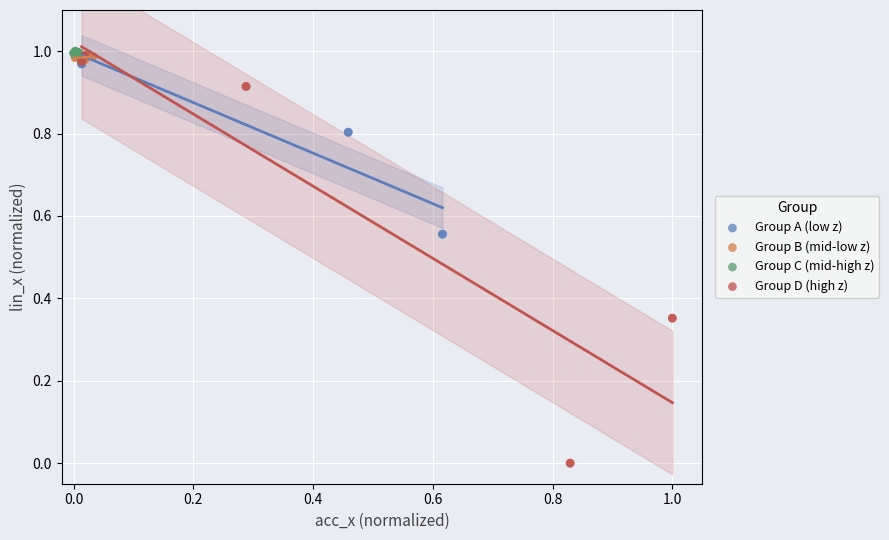

Which series contains the lowest Y value?

Group D (high z)